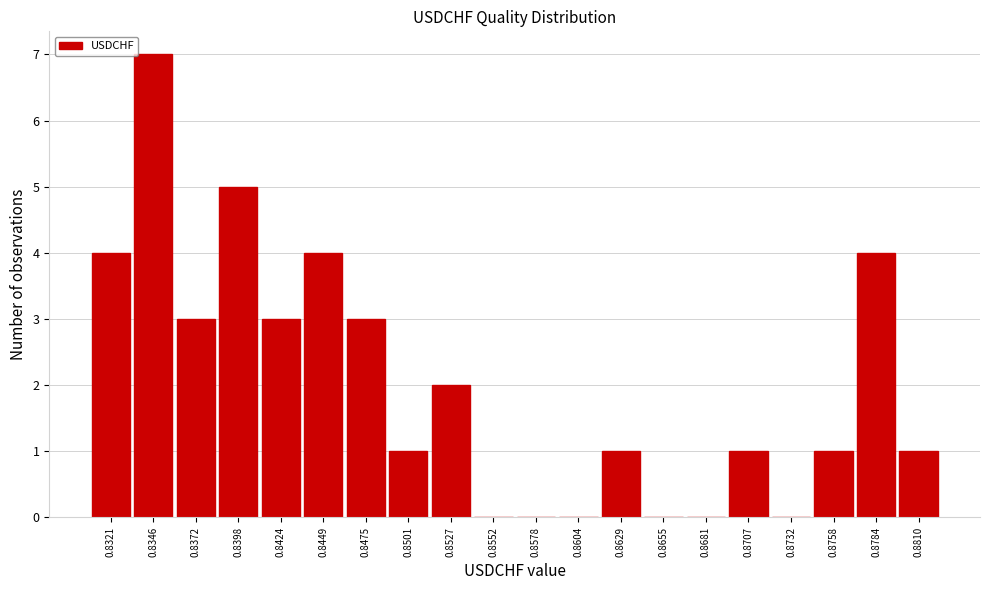

Reading left to right, what are all the values shown in this chart?

0.8321=4	0.8346=7	0.8372=3	0.8398=5	0.8424=3	0.8449=4	0.8475=3	0.8501=1	0.8527=2	0.8552=0	0.8578=0	0.8604=0	0.8629=1	0.8655=0	0.8681=0	0.8707=1	0.8732=0	0.8758=1	0.8784=4	0.8810=1